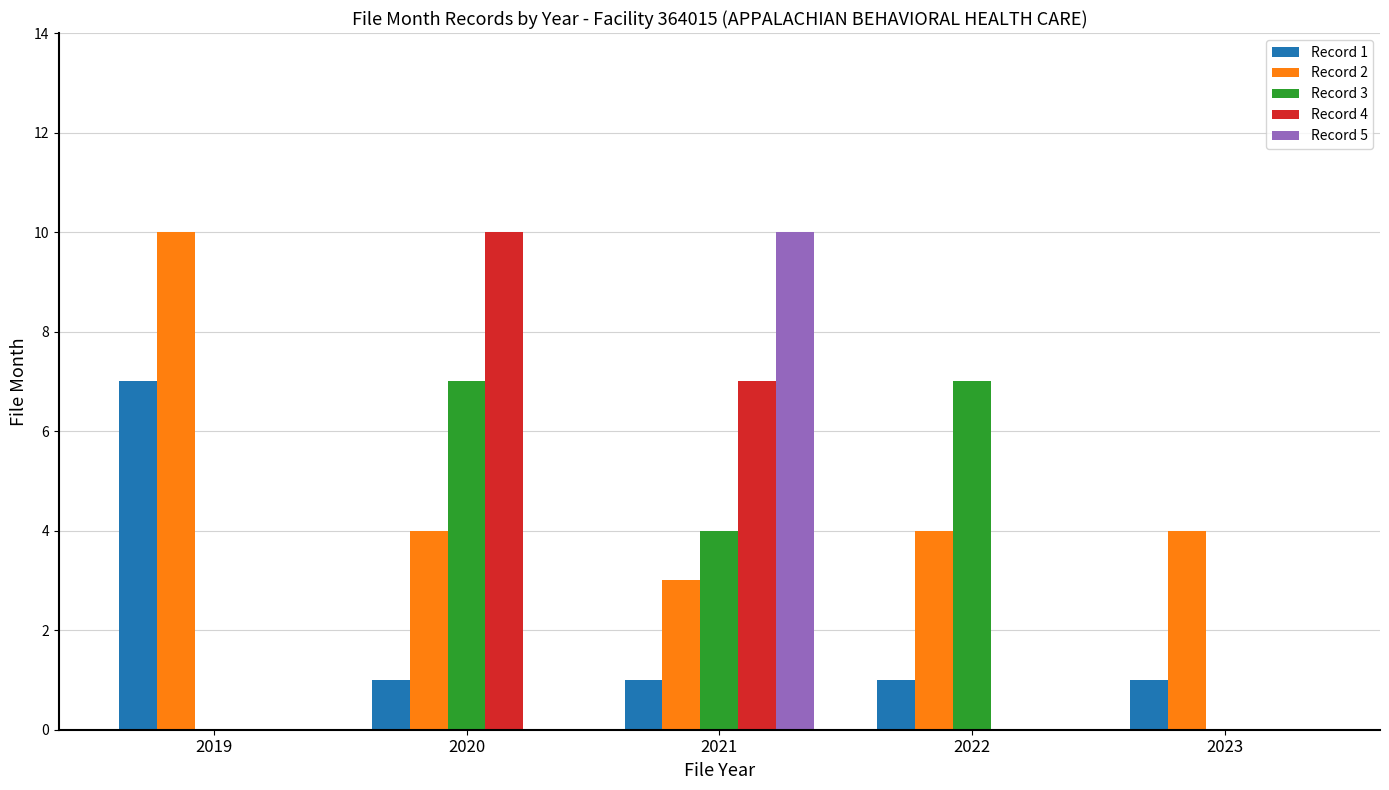

What are all the series names shown in the legend?

Record 1, Record 2, Record 3, Record 4, Record 5